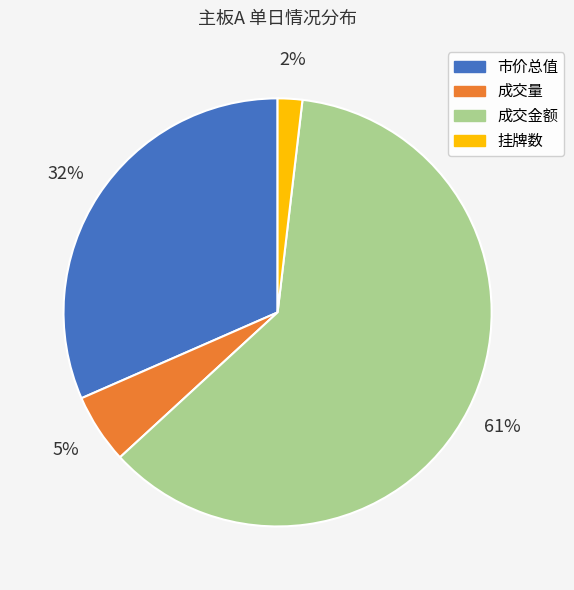

What percentage is the 成交量 slice, to the nearest percent?

5%